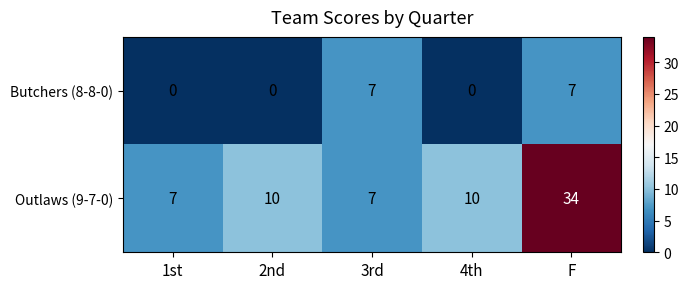

Is the value of Butchers (8-8-0) at 2nd greater than the value of Outlaws (9-7-0) at 3rd?

No